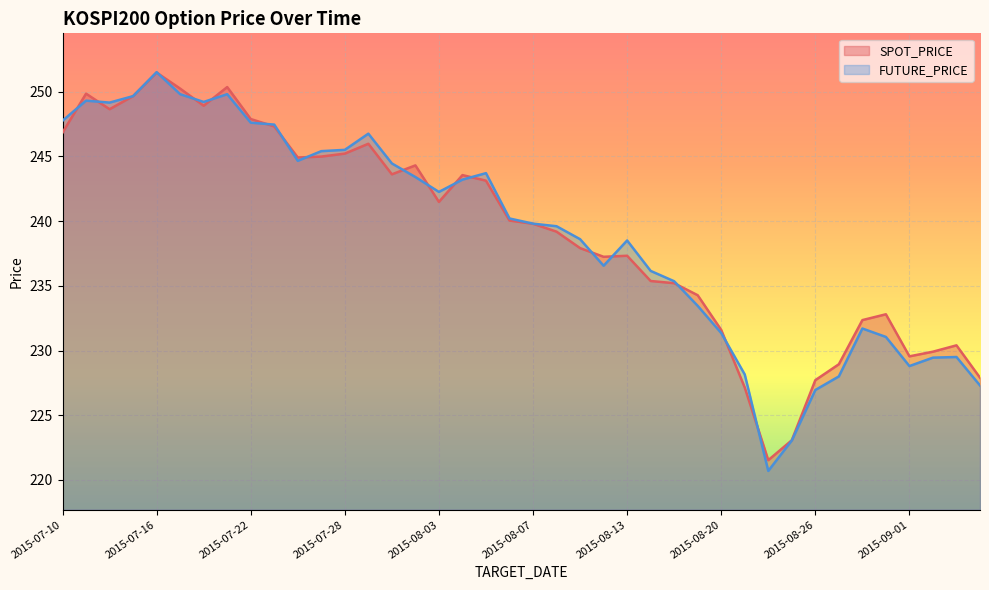

At which category is the sum across all series the highest?

2015-07-16